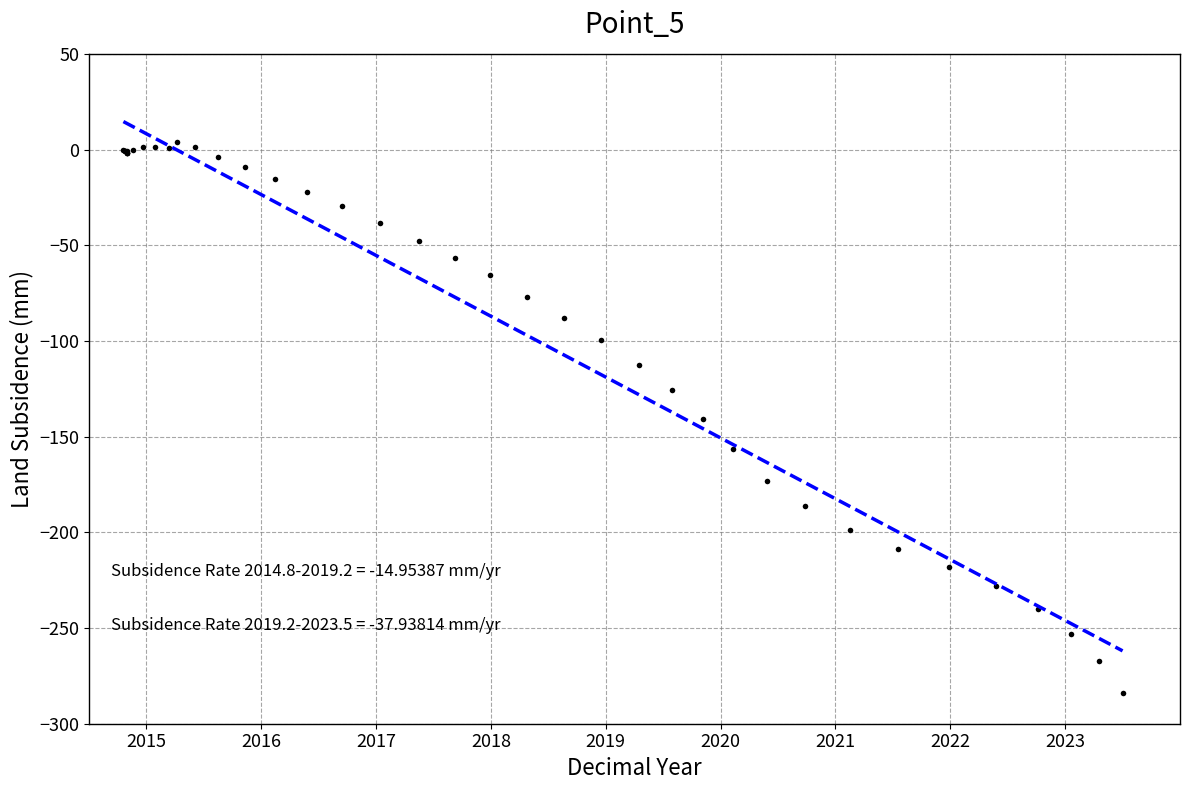

Reading right to left, what are all the values shown in this chart?

-283.9	-267.4	-252.9	-240.1	-228.3	-218.3	-208.8	-199.0	-186.4	-173.0	-156.6	-141.0	-125.5	-112.7	-99.3	-88.1	-77.0	-65.8	-56.8	-48.0	-38.4	-29.7	-22.0	-15.2	-9.2	-4.0	1.5	4.1	0.8	1.5	1.2	0.0	-0.8	-2.0	-2.0	-2.0	-0.9	-1.0	-1.0	0.0